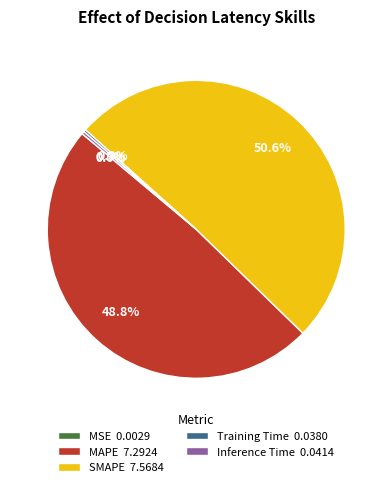

What is the total percentage of MAPE 7.2924 and SMAPE 7.5684?

99.4%